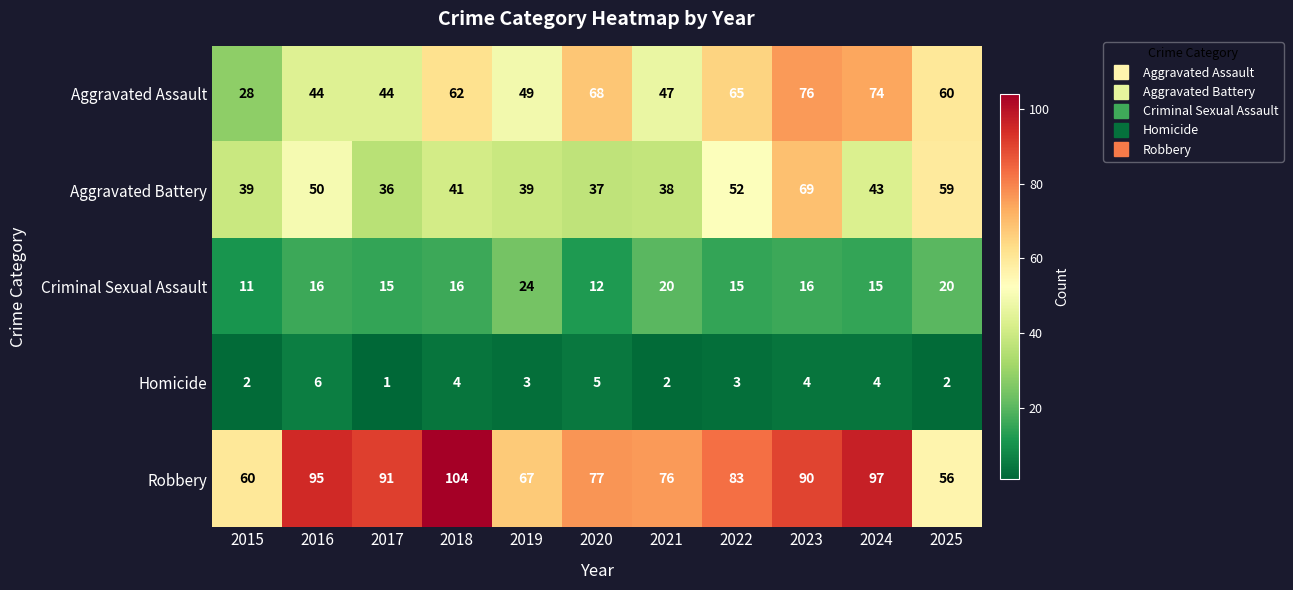

At which category does the chart reach its peak across all series?

2018